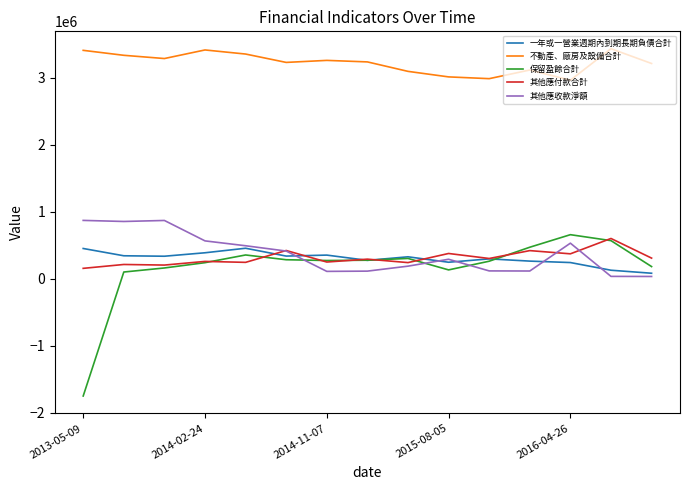

True or false: 不動產、廠房及設備合計 and 其他應收款淨額 intersect in this chart.

False